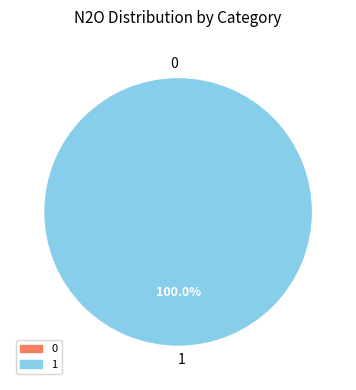

To the nearest percent, what is the difference between the 1 and 0 slice percentages?

100%